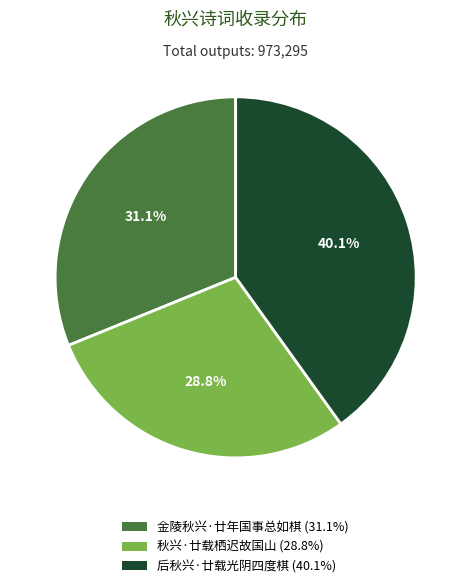

Approximately how many times larger is the value at 秋兴·廿载栖迟故国山 compared to 金陵秋兴·廿年国事总如棋?

0.9